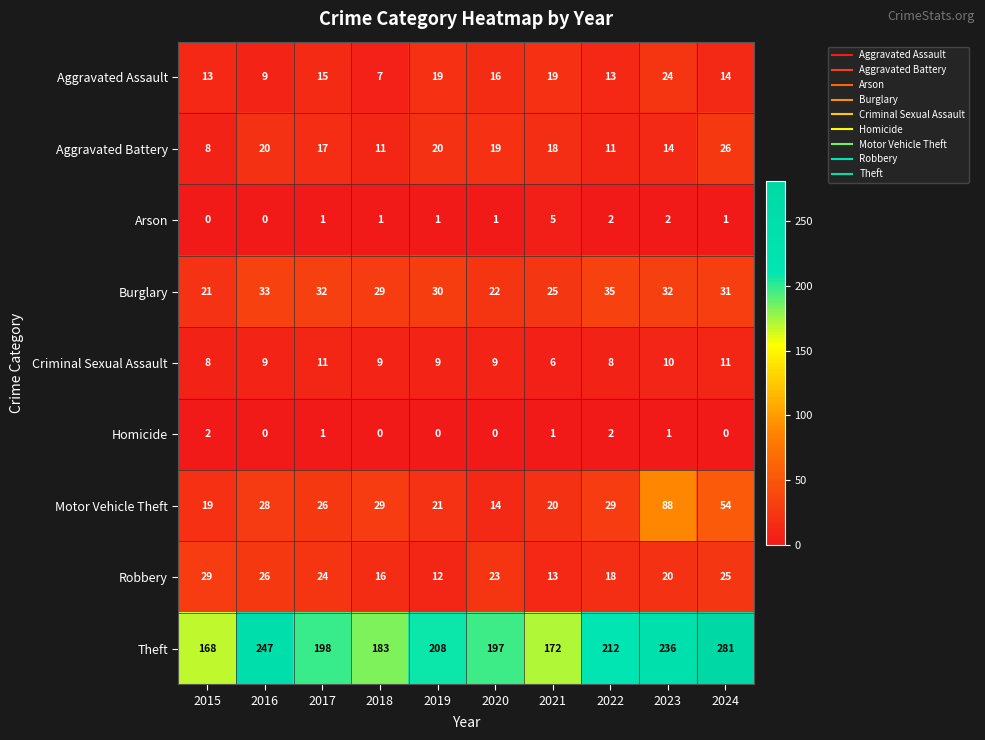

At which label is Motor Vehicle Theft closest to 51?

2024